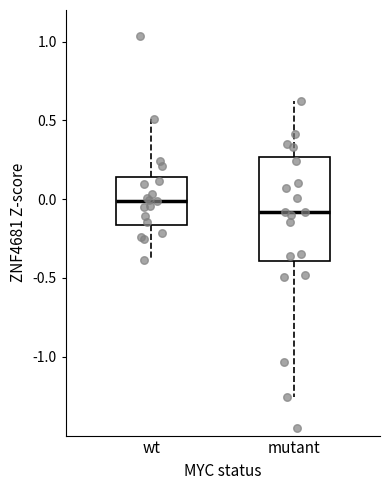

Where does the lower whisker of the box for wt end on the y-axis? The values are not printed on the chart, so give them approximately, as read against the axis.

-0.40